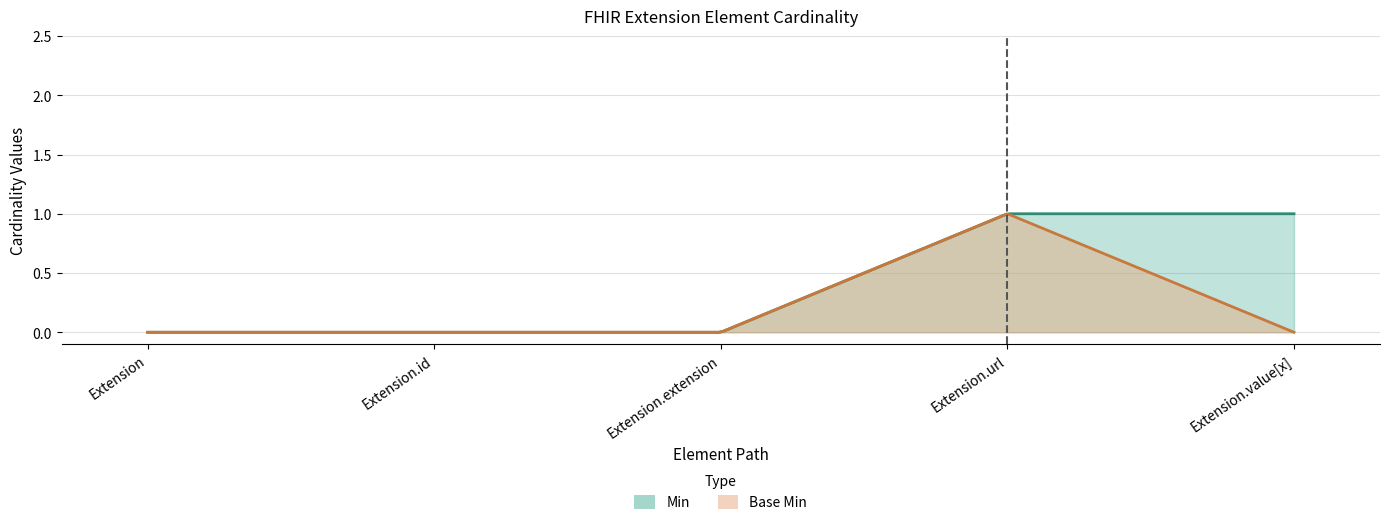

Which series changed the most between Extension.extension and Extension.url?

Min